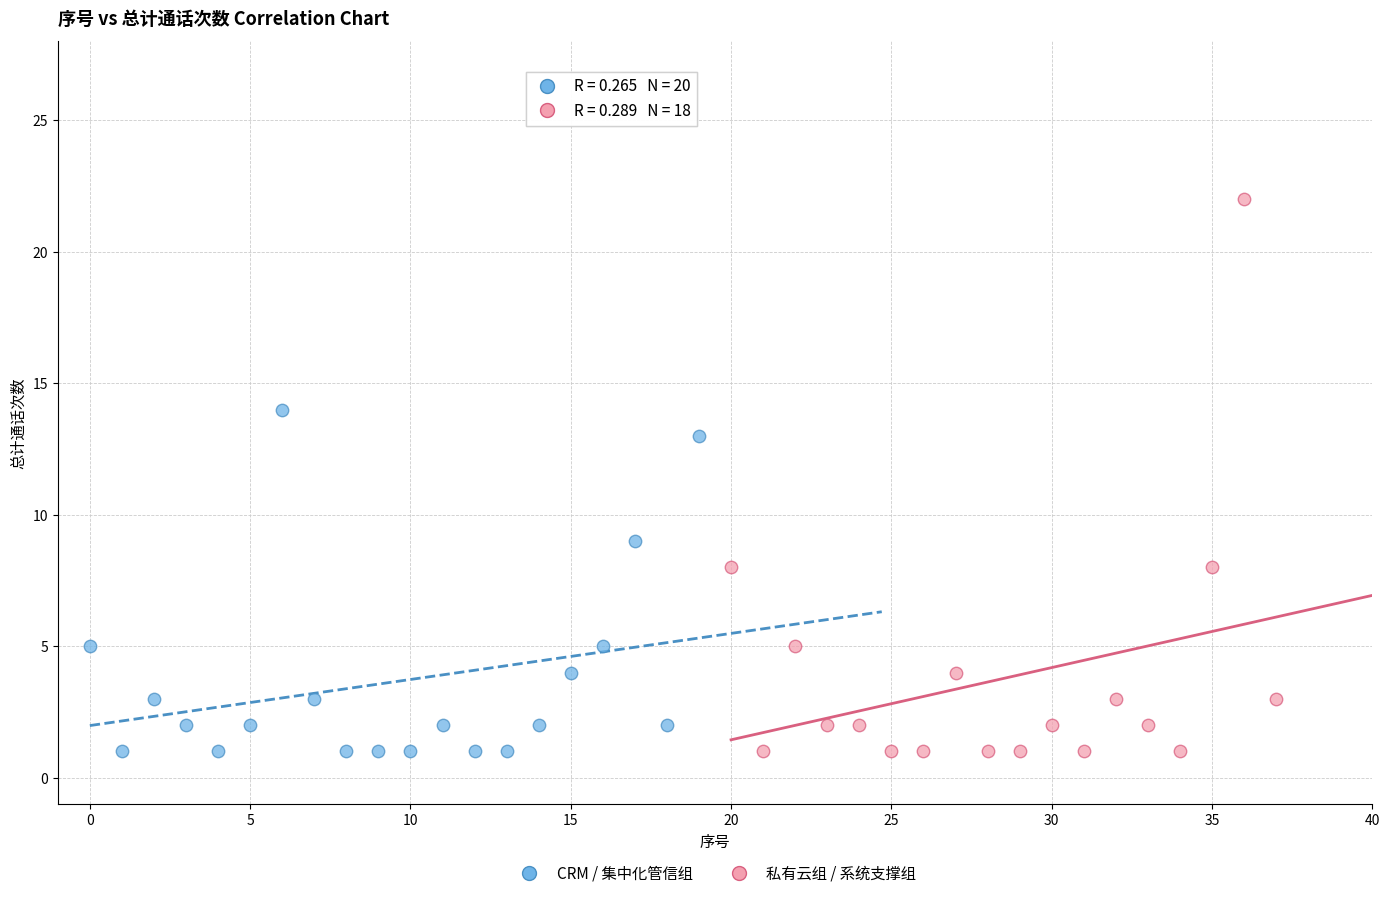

Which series has the widest spread of Y values?

私有云组 / 系统支撑组